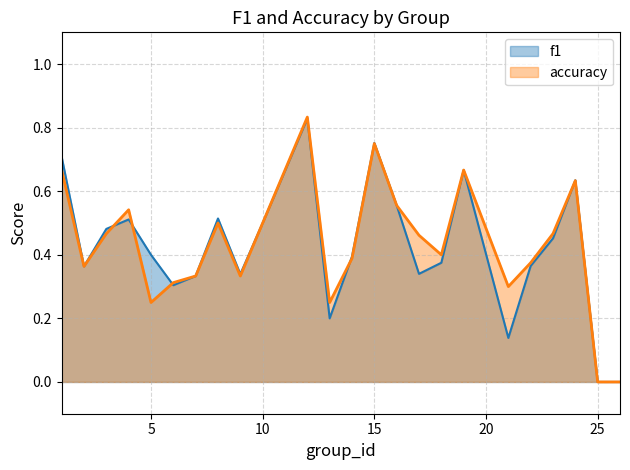

Which has a higher value, 14 or 5?

5